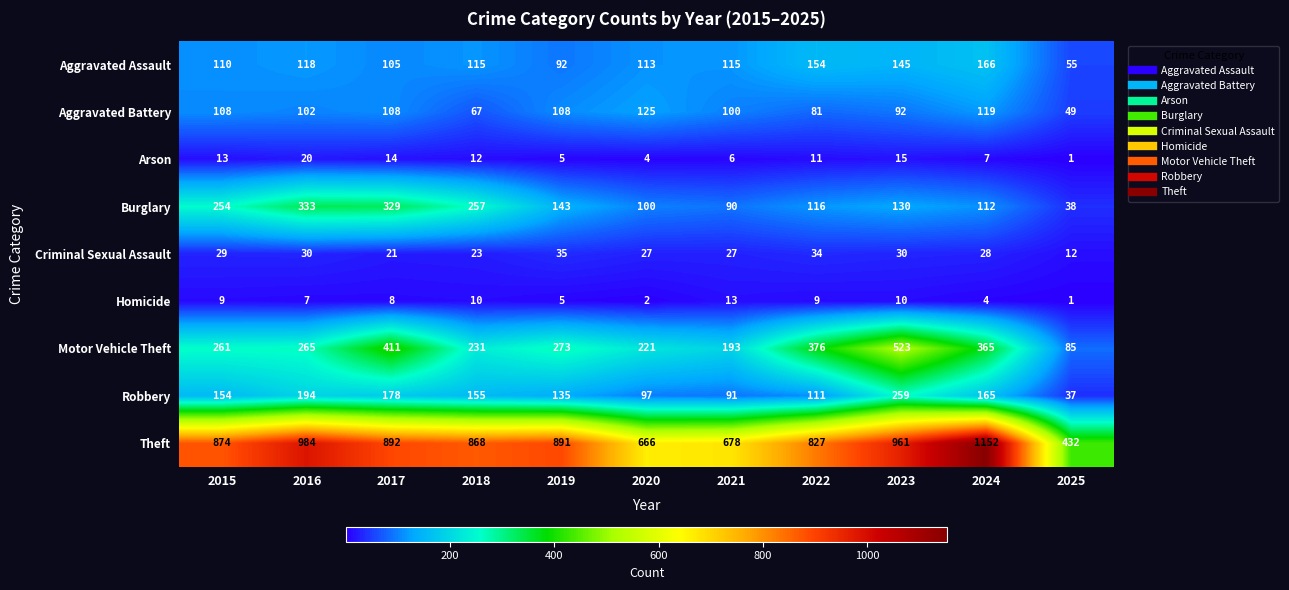

At which category is the sum across all series the highest?

2023